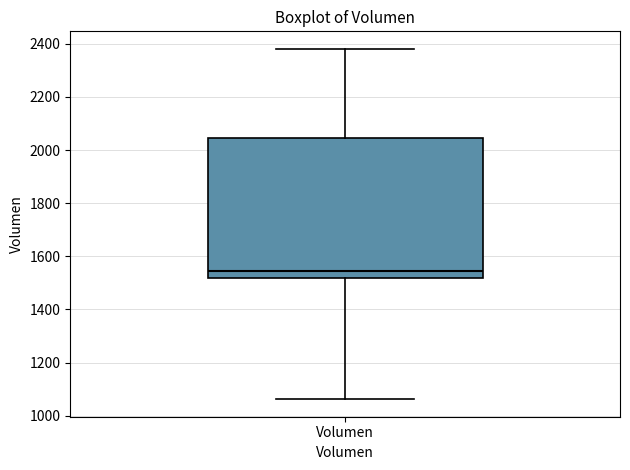

Transcribe this box plot: give where the median line is, the range the box spans, and where the two whiskers end, as read against the y-axis. The values are not printed on the chart, so give them approximately, as read against the axis.

median 1540, box 1520 to 2040, whiskers 1060 to 2380